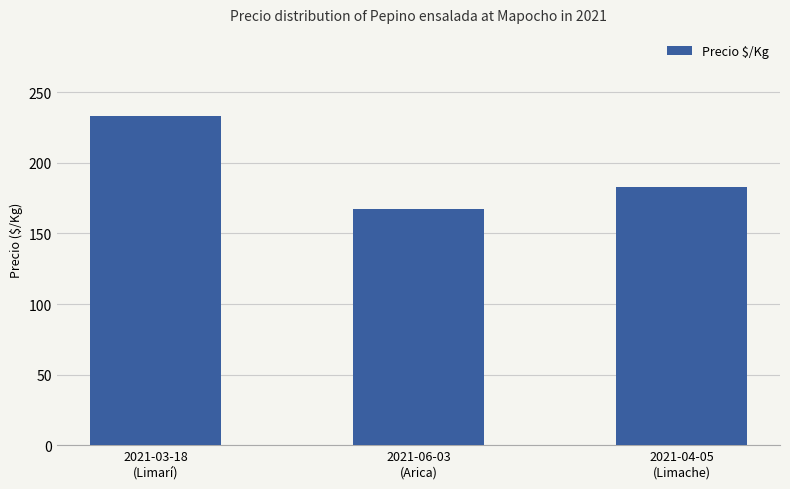

Approximately how many times larger is the value at 2021-04-05
(Limache) compared to 2021-06-03
(Arica)?

1.1